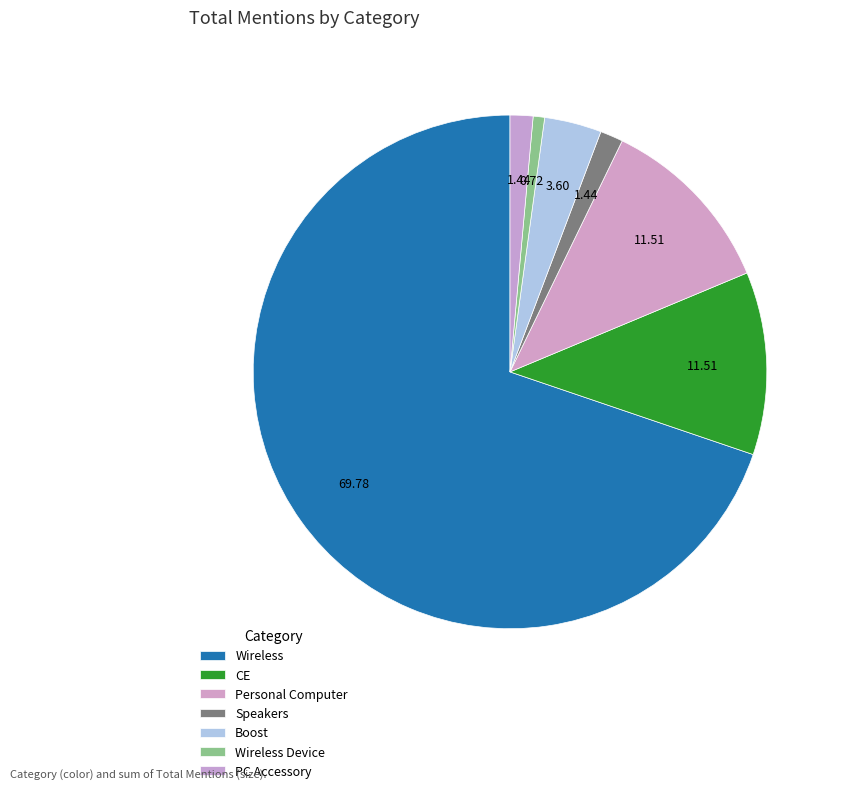

The Wireless slice represents 70% of the pie. True or false?

True